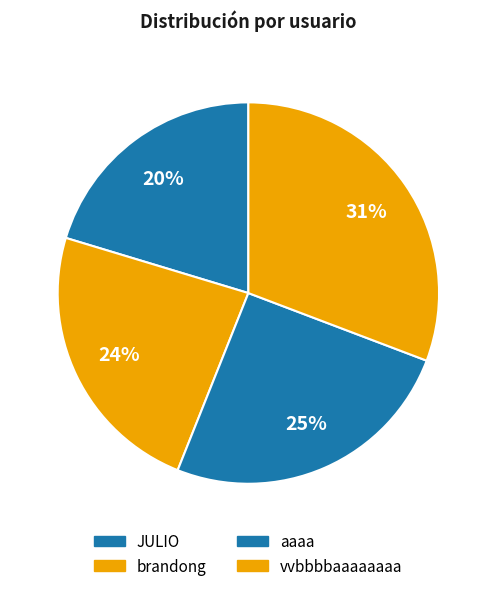

Approximately how many times larger is the value at aaaa compared to vvbbbbaaaaaaaa?

0.8